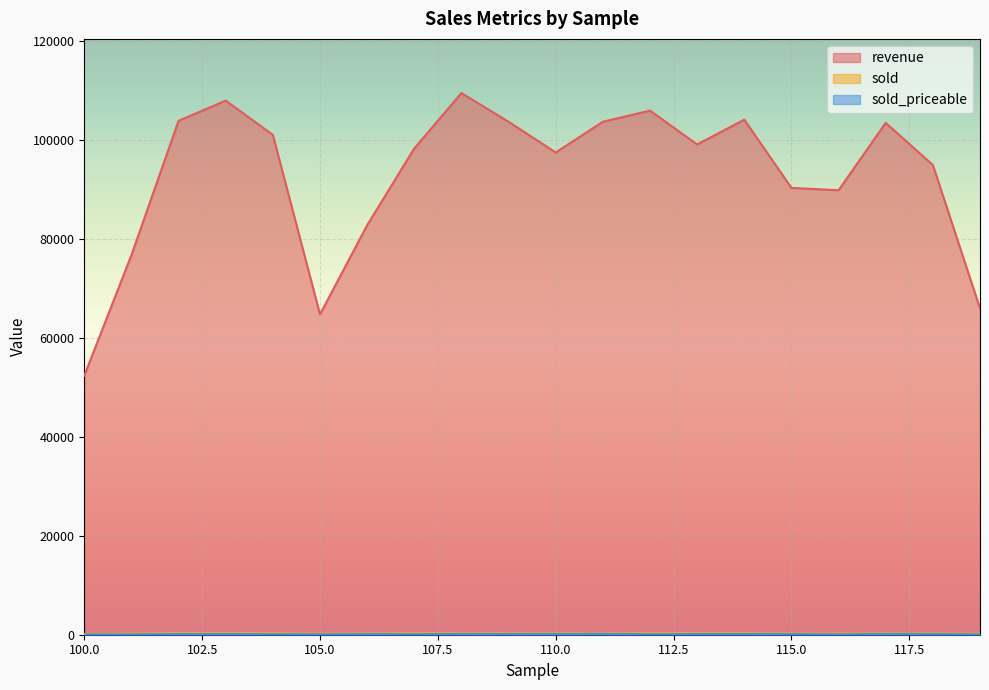

The value of sold at 115 is 432. True or false?

False